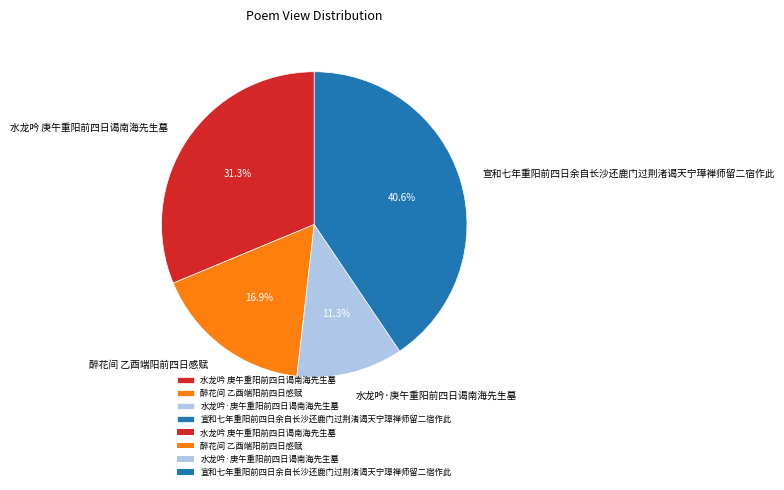

Approximately how many times larger is the value at 水龙吟·庚午重阳前四日谒南海先生墓 compared to 宣和七年重阳前四日余自长沙还鹿门过荆渚谒天宁璋禅师留二宿作此?

0.3